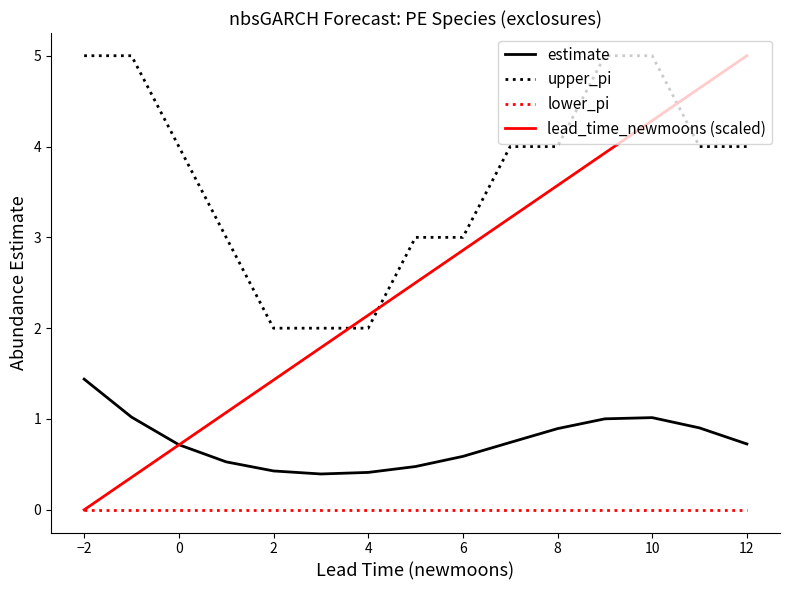

How many times do lead_time_newmoons (scaled) and estimate cross each other?

1